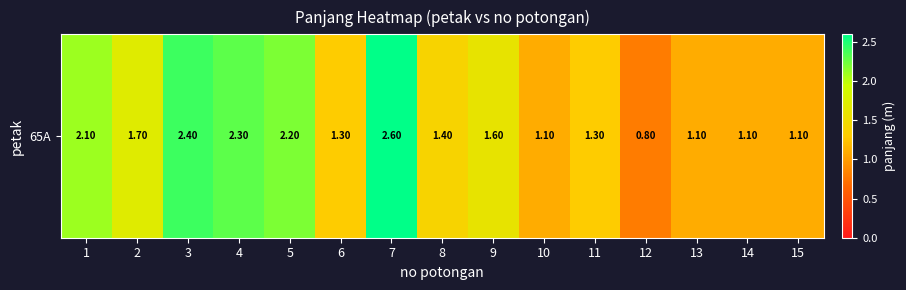

At which label does the data first exceed 1?

1